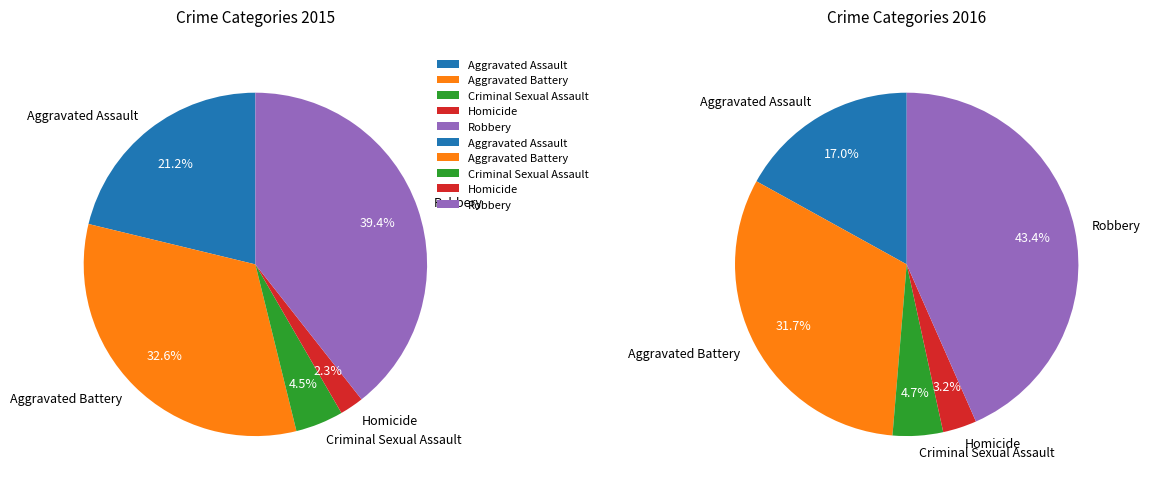

How many segments does this pie chart have?

5